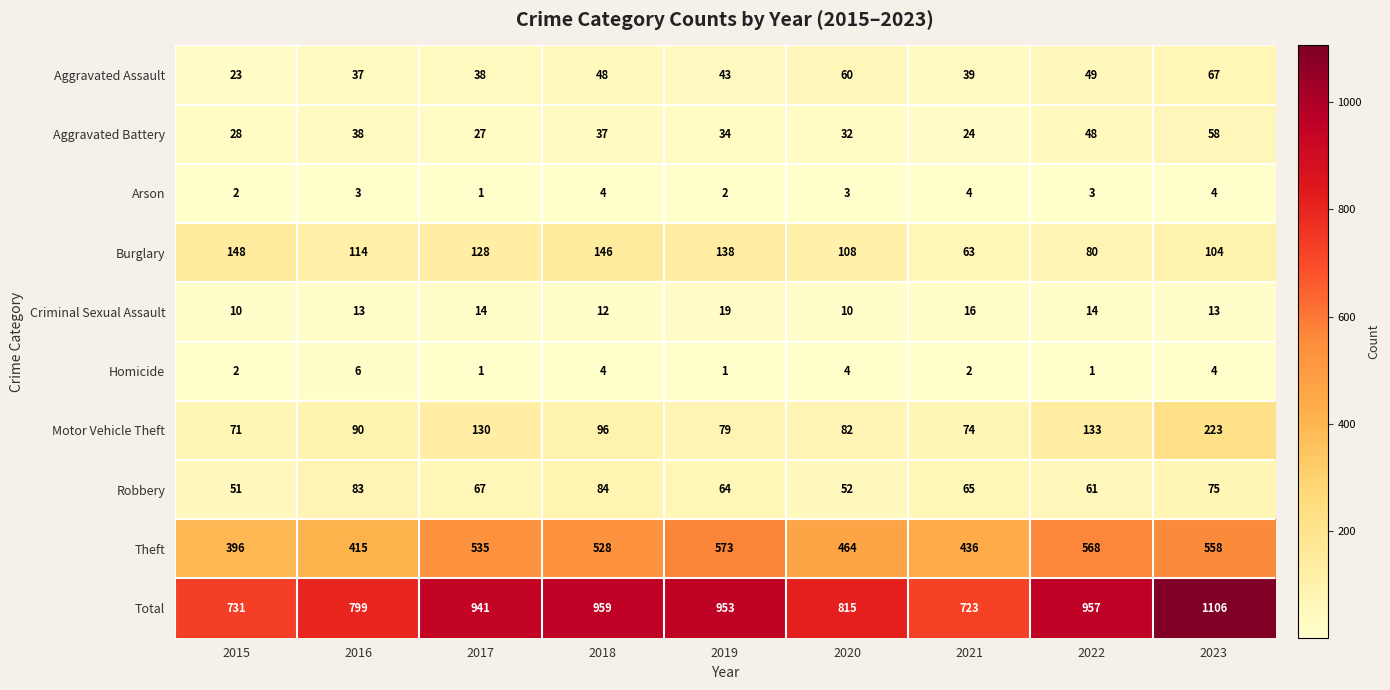

Count the Homicide values in the range 1 to 4.

8